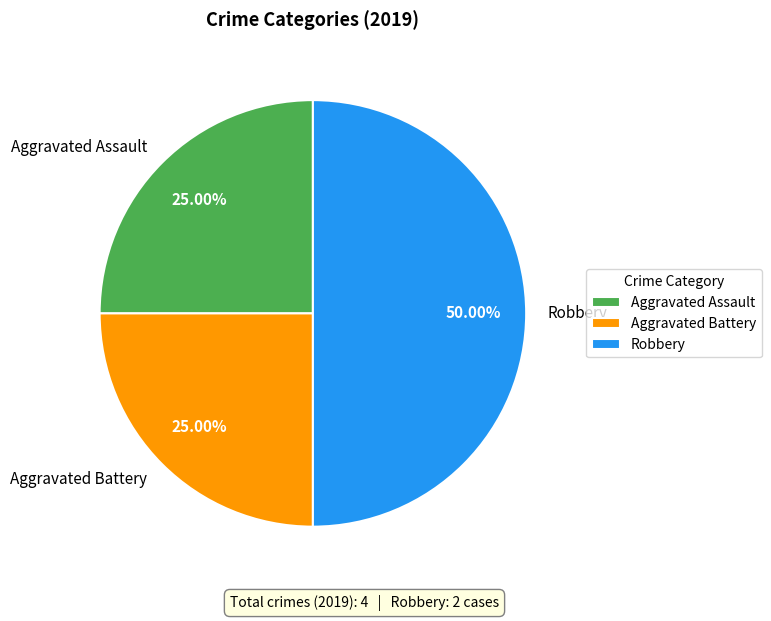

Which slice is the largest?

Robbery